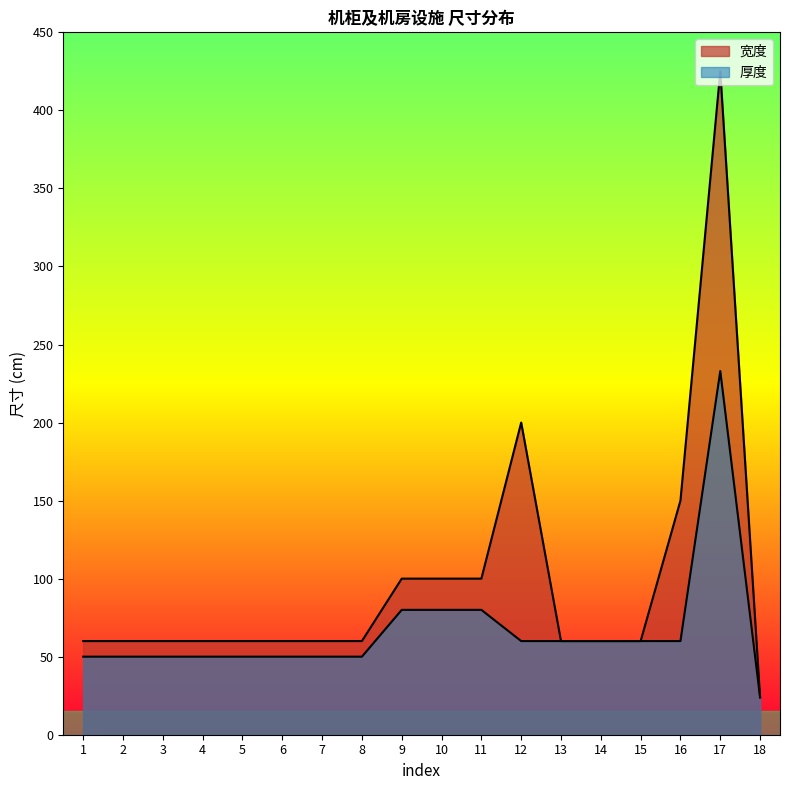

What is the highest value of the 厚度 series?

233.0